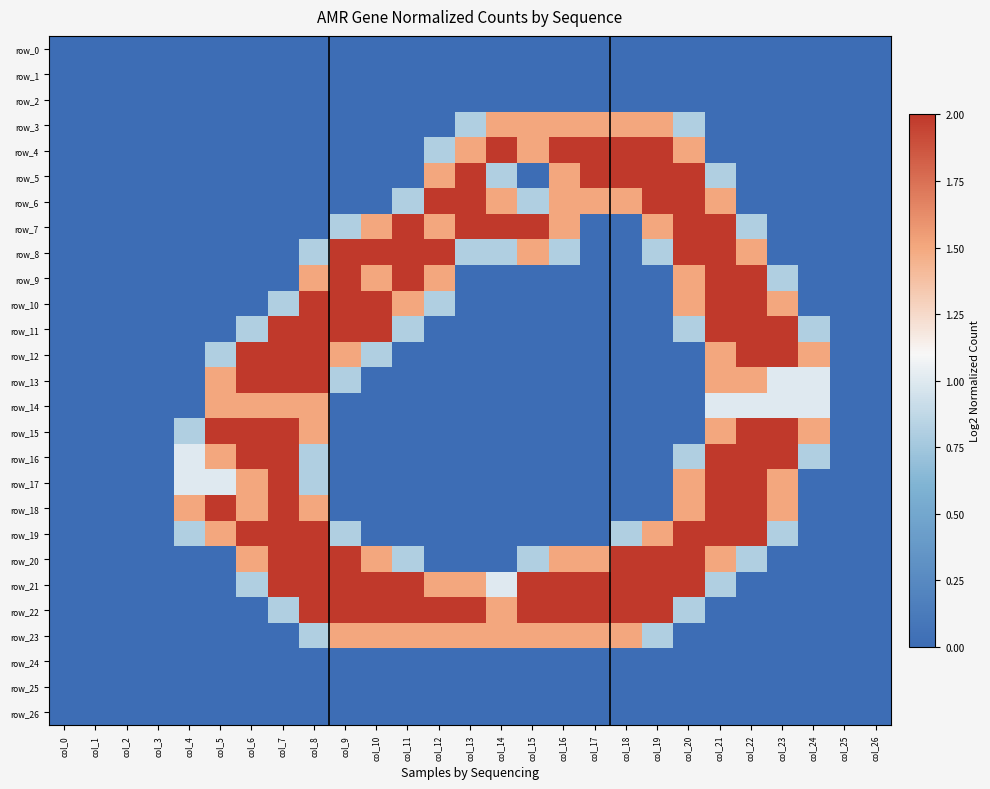

Which series changed the most between col_0 and col_20?

row_5